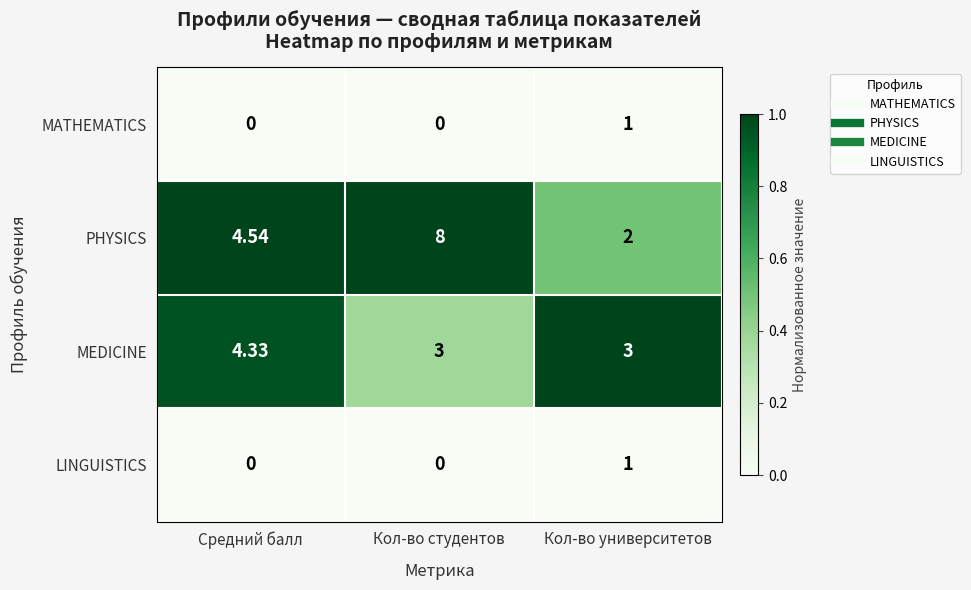

What is the difference between the highest and lowest values at Кол-во студентов?

8.0